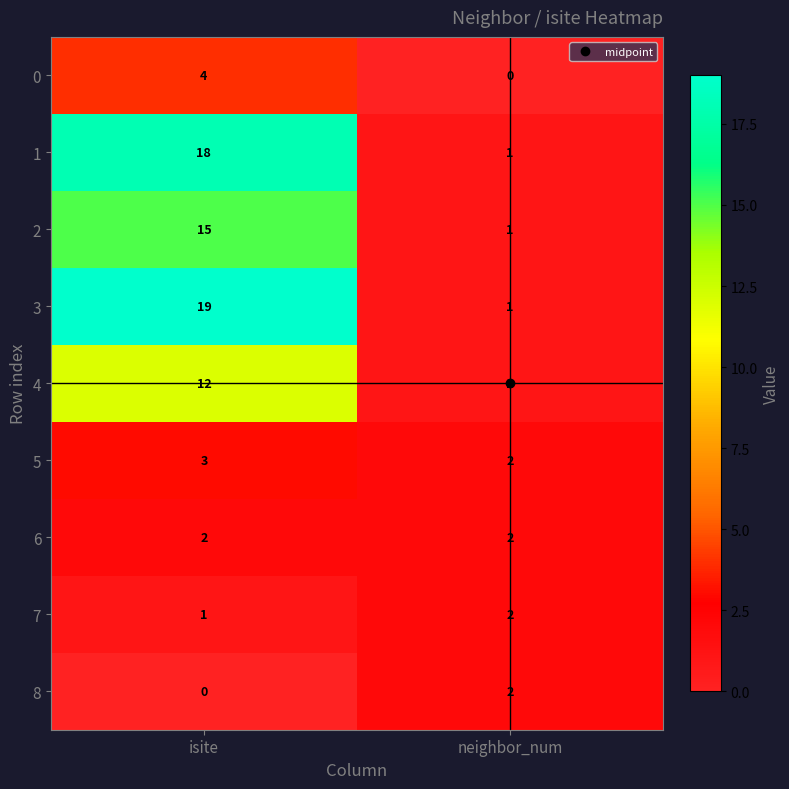

How many data points does each series have?

2